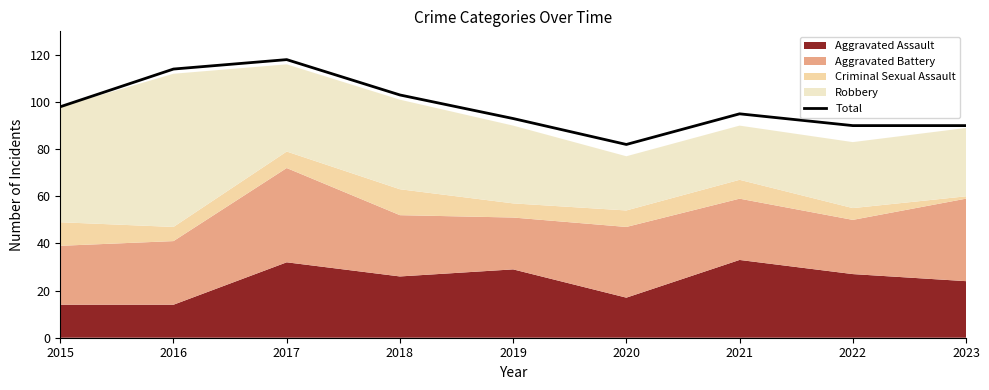

Is it true that the value at 2017 is 118?

True